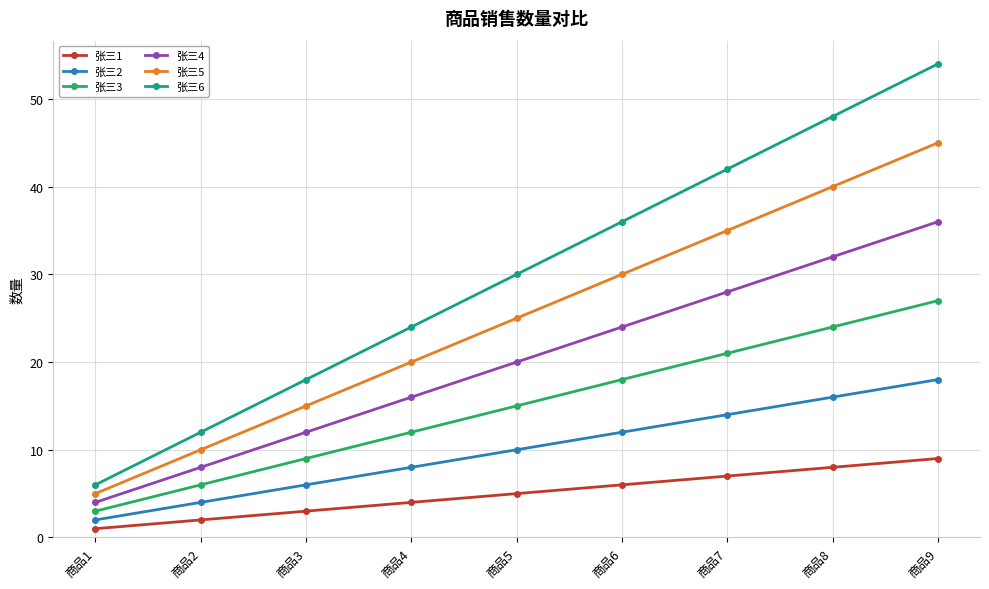

What is the minimum value shown in the chart?

1